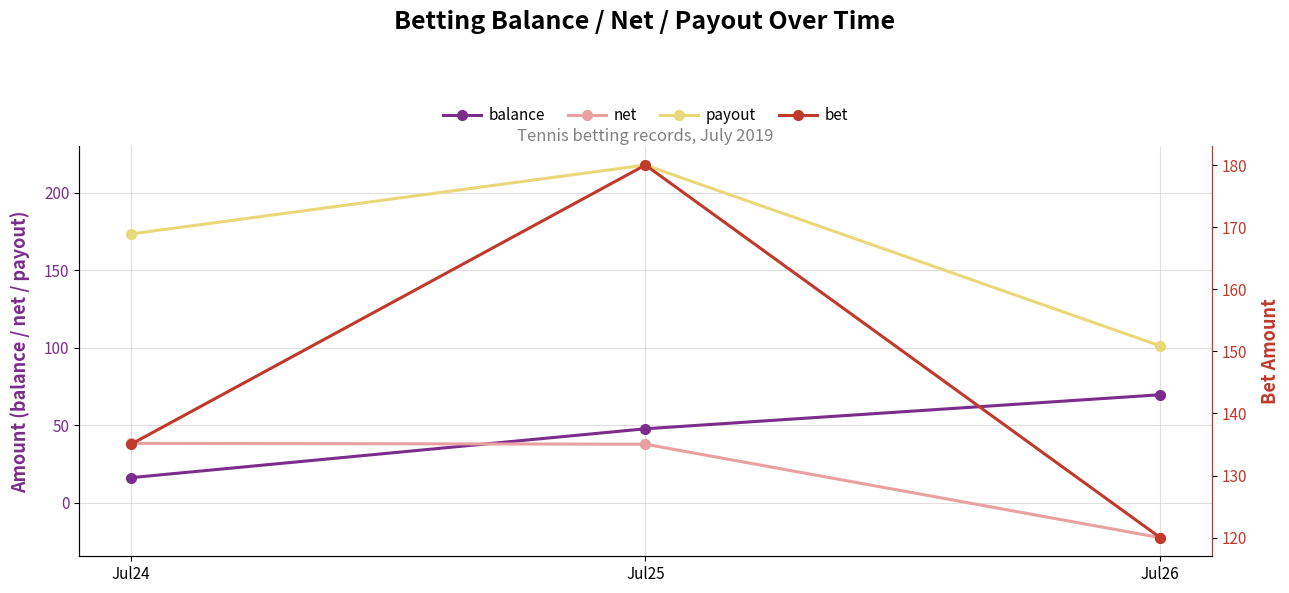

The bet series shows 180.0 at Jul25. True or false?

True